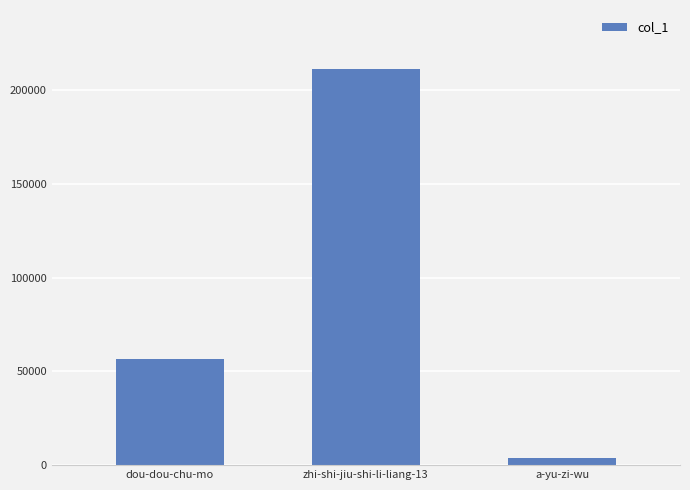

How many bars are there in total?

3